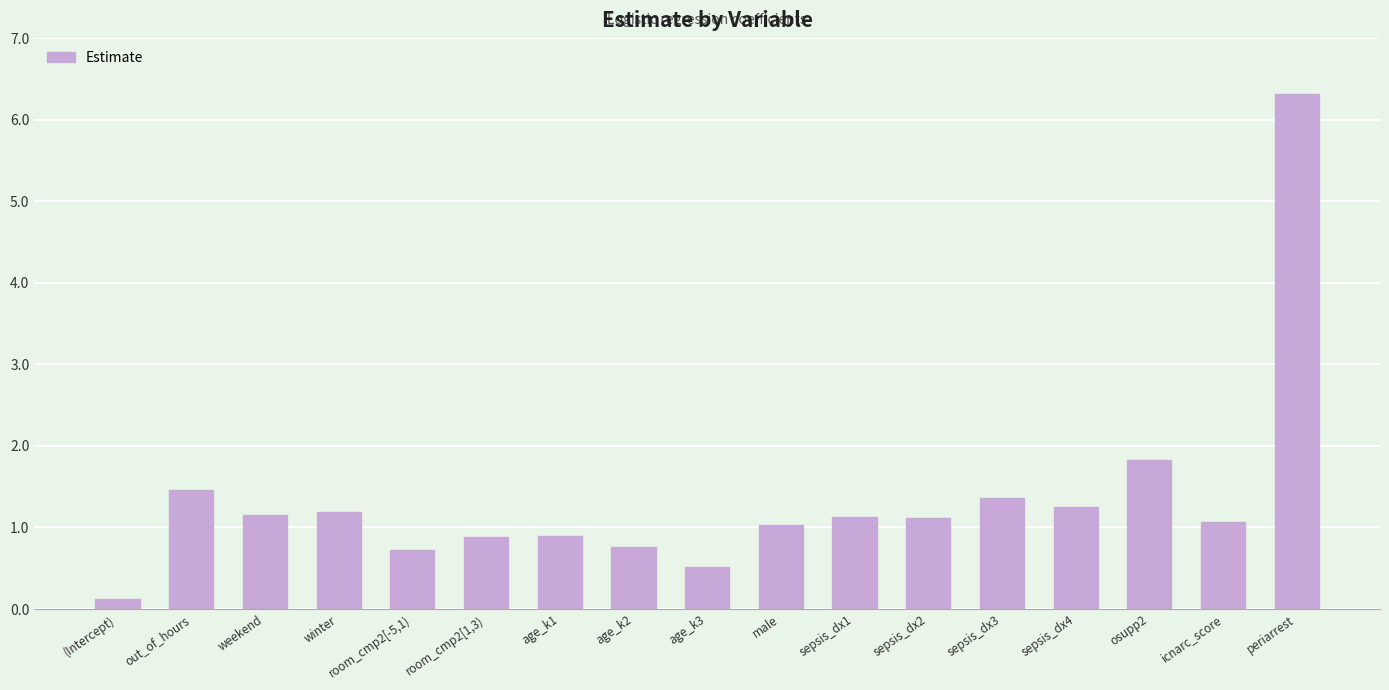

Read the value at sepsis_dx3.

1.4